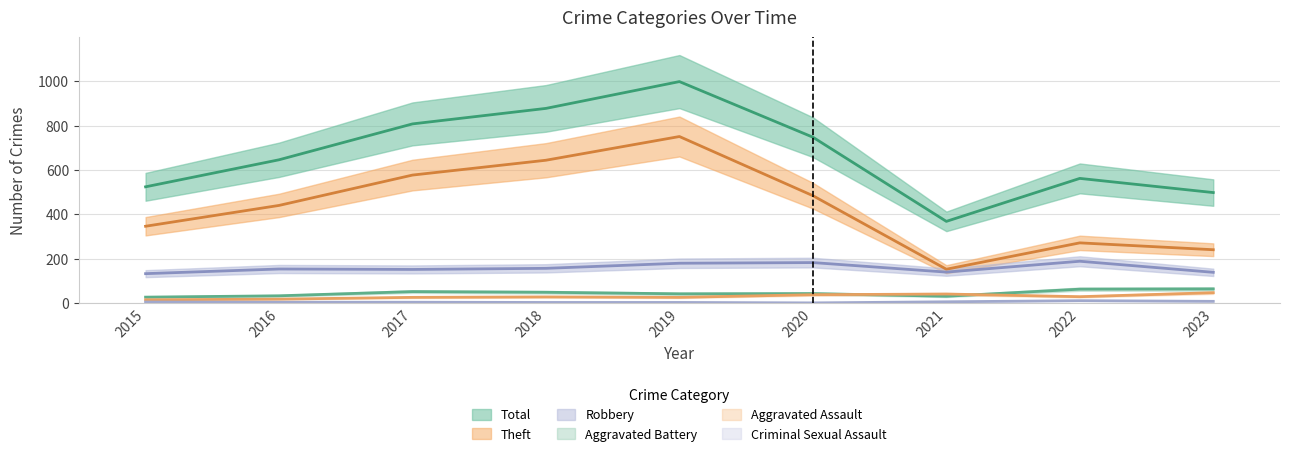

Which has a higher value, 2017 or 2022?

2022